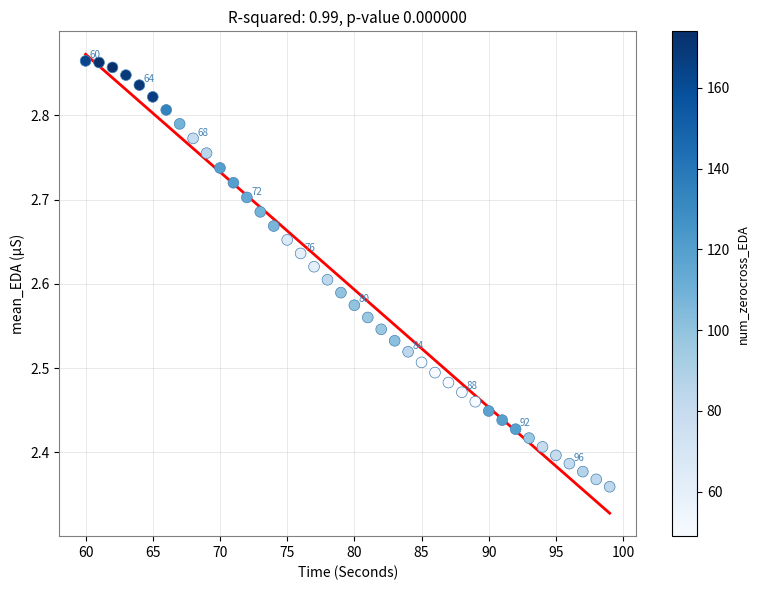

What is the range of Y values (max minus min)?

0.5